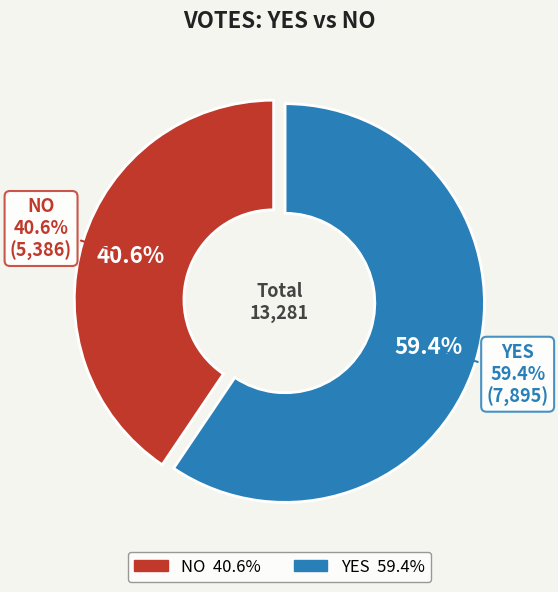

Is it true that yes is 59% of the pie?

True